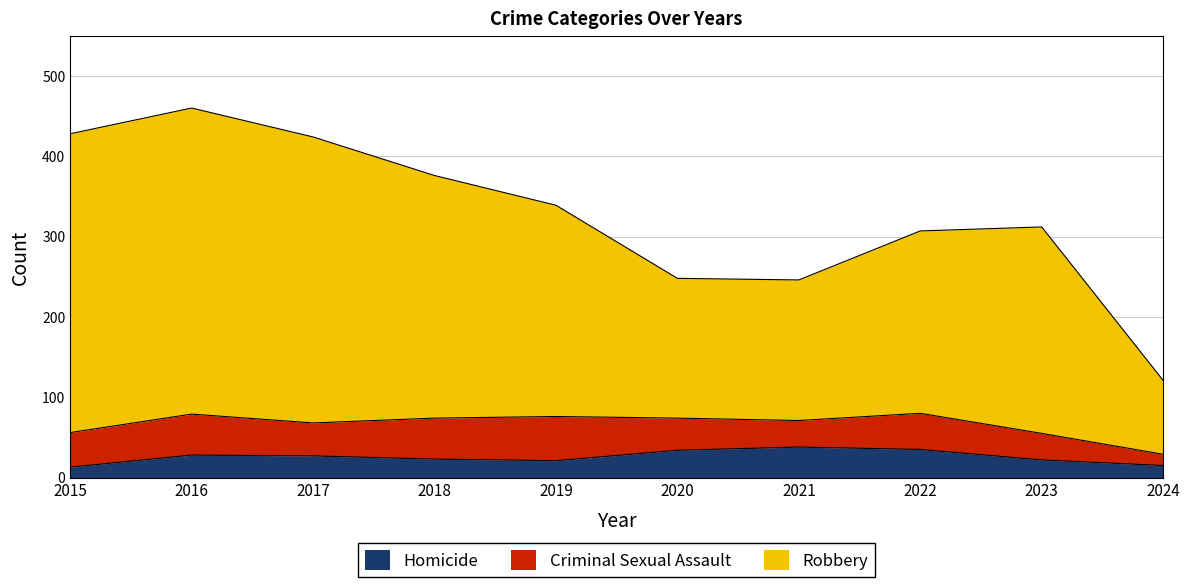

Between 2017 and 2021, which series saw the biggest shift?

Robbery